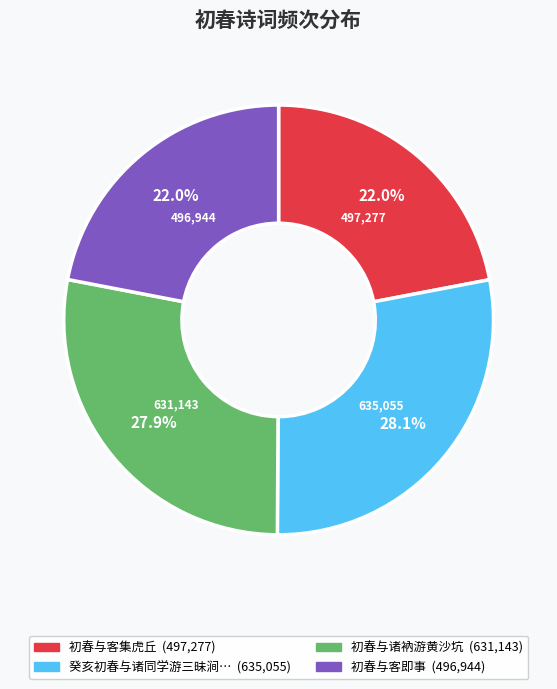

Does any single category account for the majority?

No